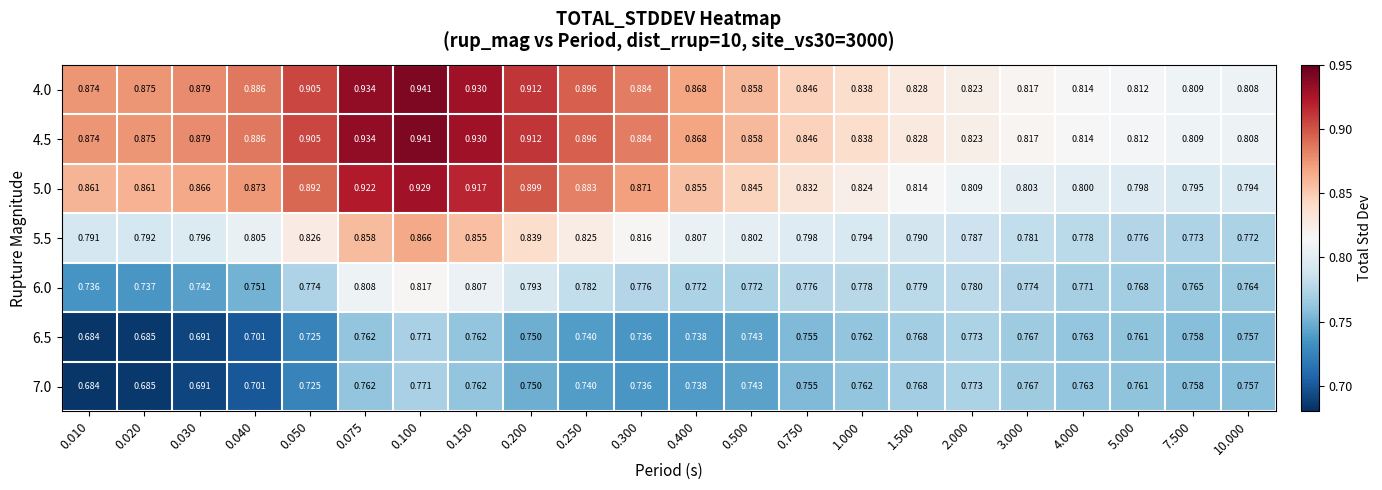

Is the value of 4.5 at 1.500 greater than the value of 5.0 at 5.000?

Yes